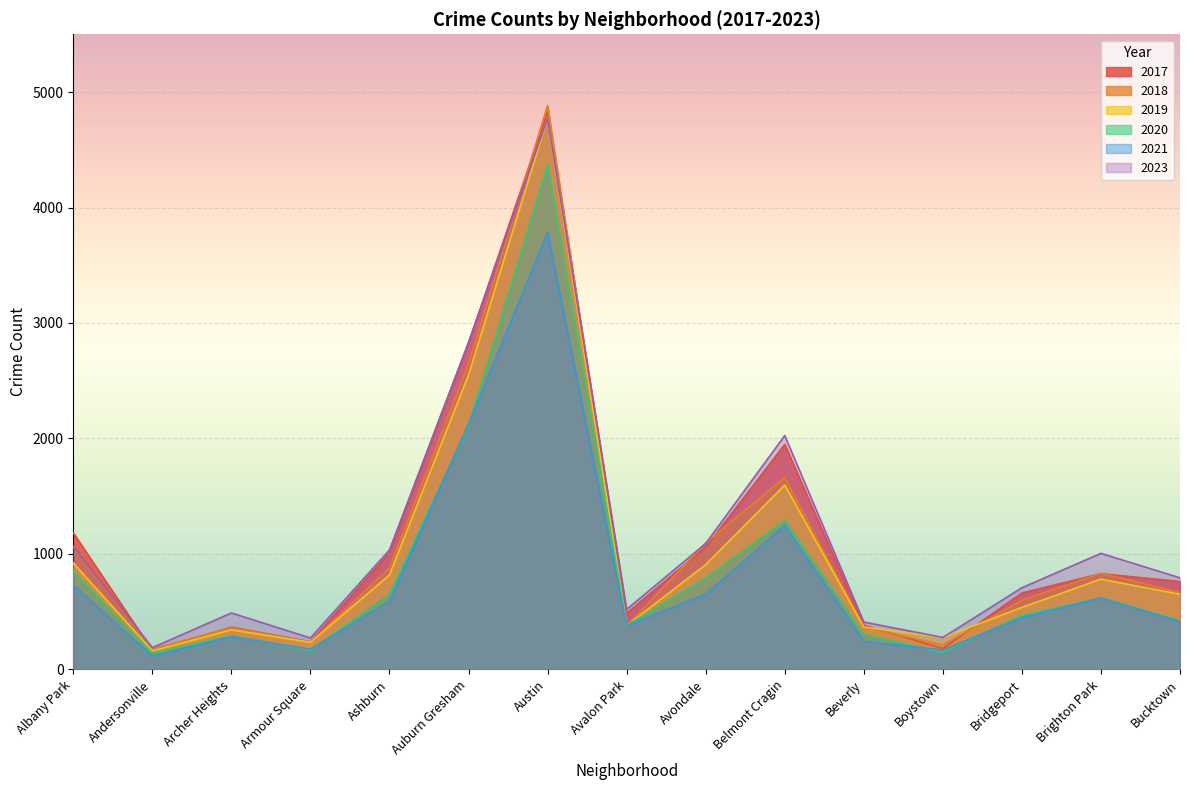

How many lines are shown in the chart?

6